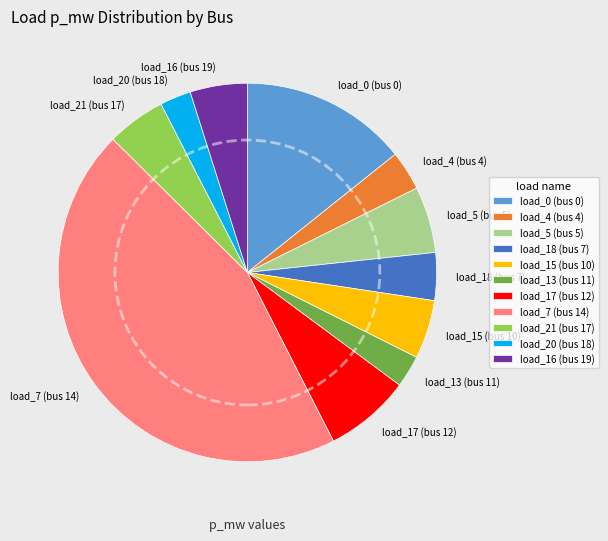

Do load_17 (bus 12) and load_13 (bus 11) together represent more than half of the pie?

No